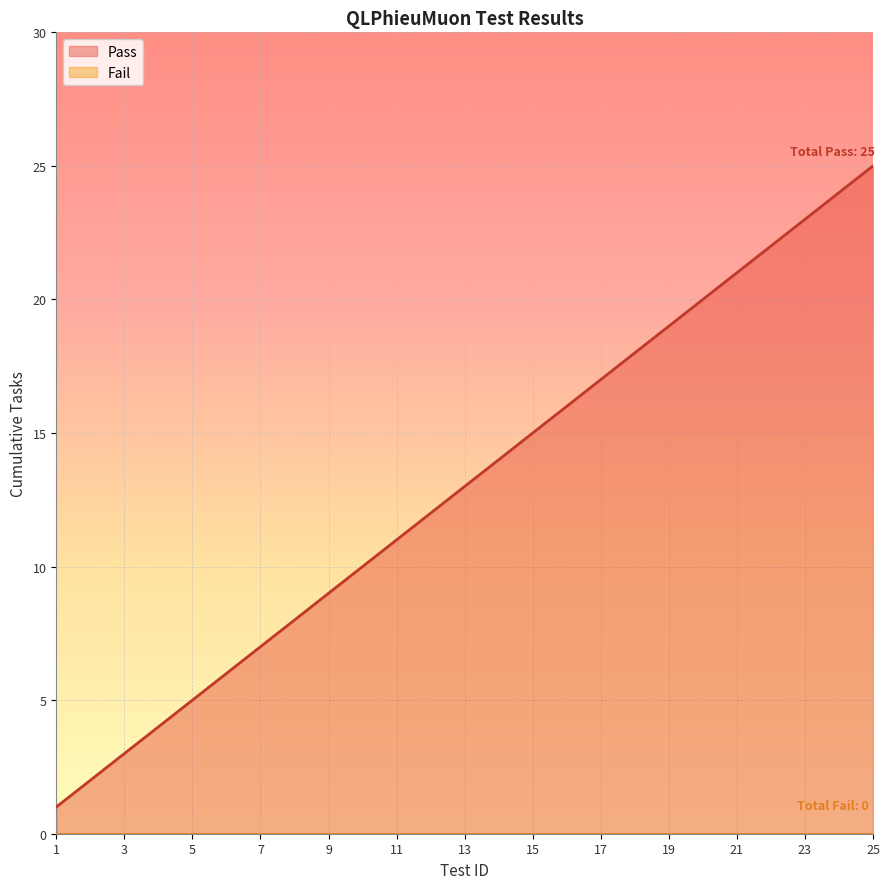

Reading right to left, what are all the values shown in this chart?

25	24	23	22	21	20	19	18	17	16	15	14	13	12	11	10	9	8	7	6	5	4	3	2	1